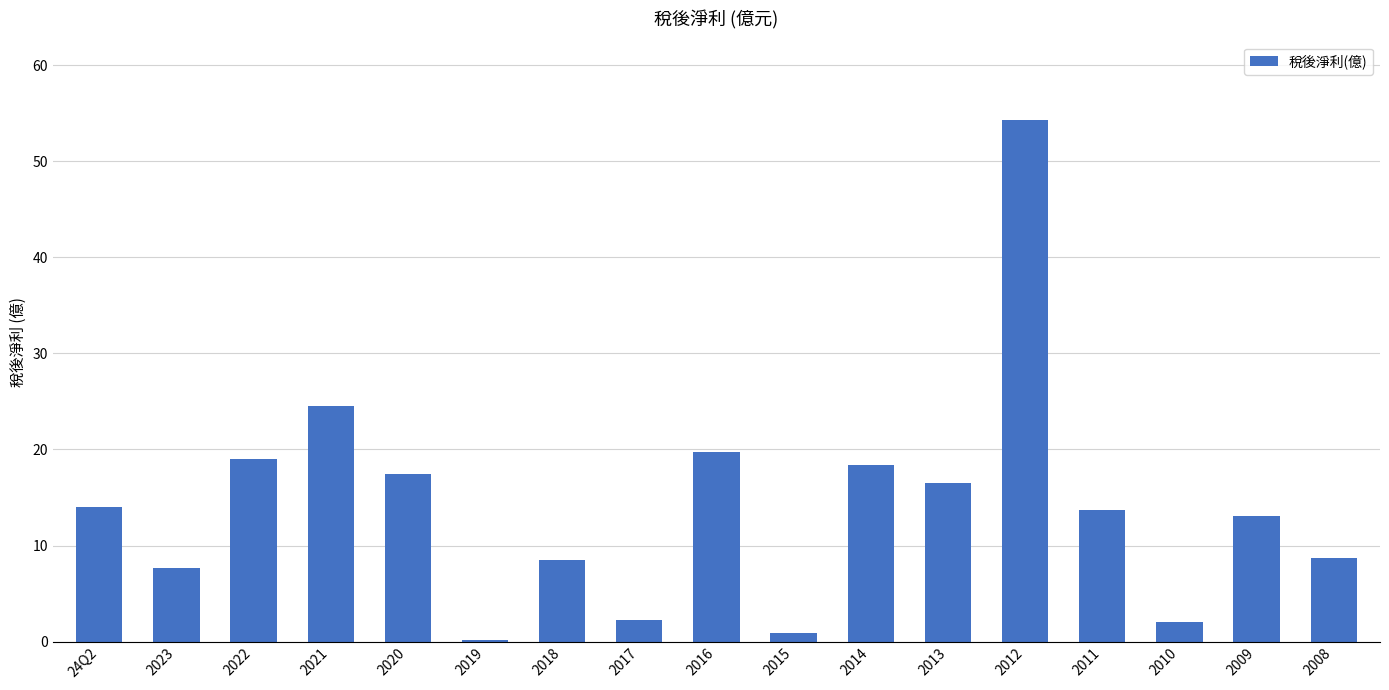

What is the sum of the values at 2015 and 2017?

3.2